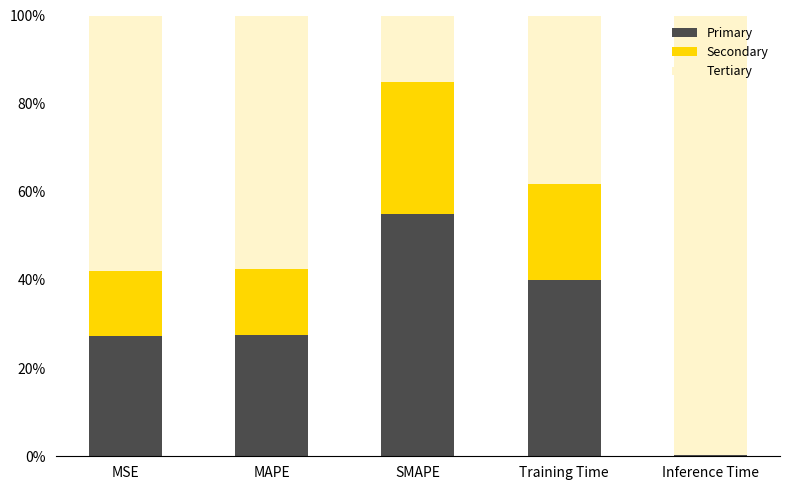

What is the maximum value for Primary?

0.6